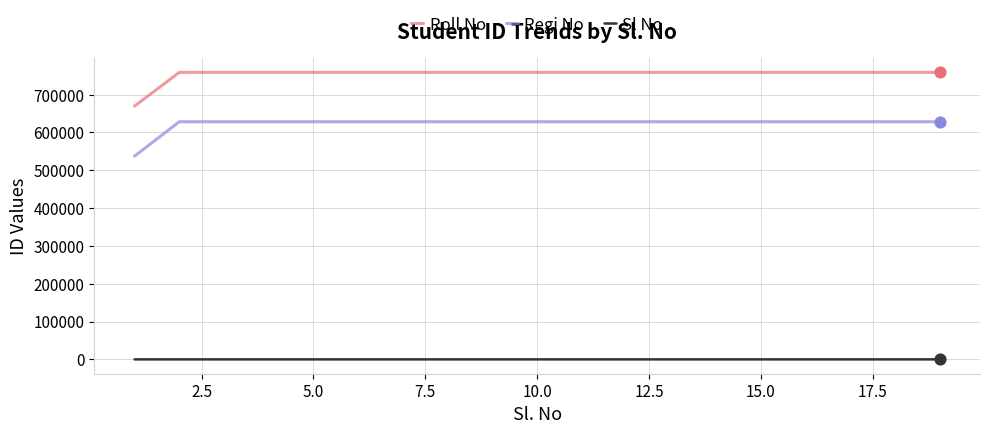

Which series has the largest total across all categories?

Roll No